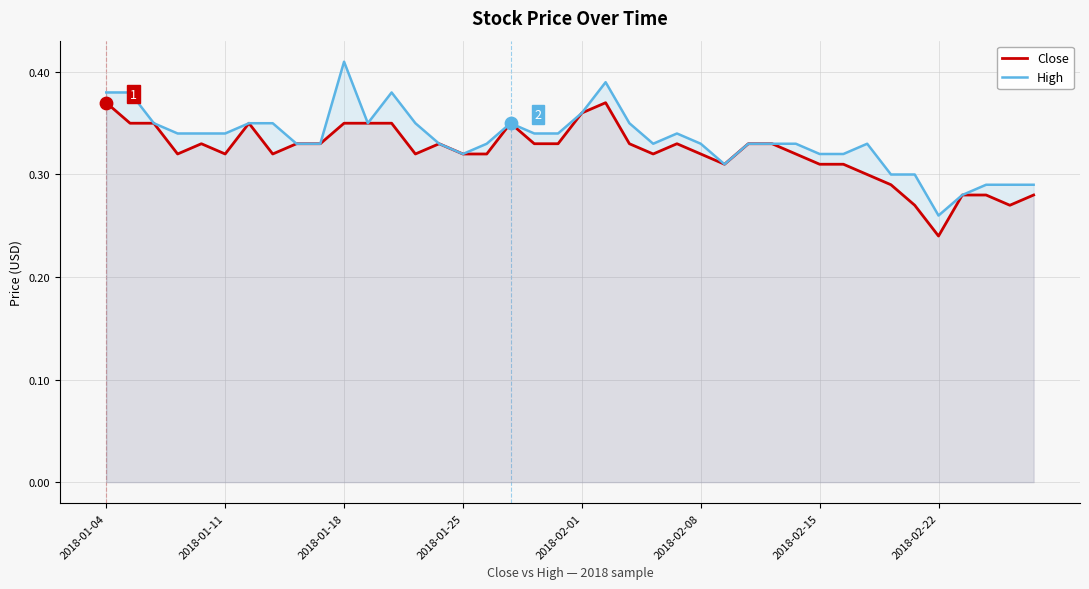

Which series has the widest spread of values?

High